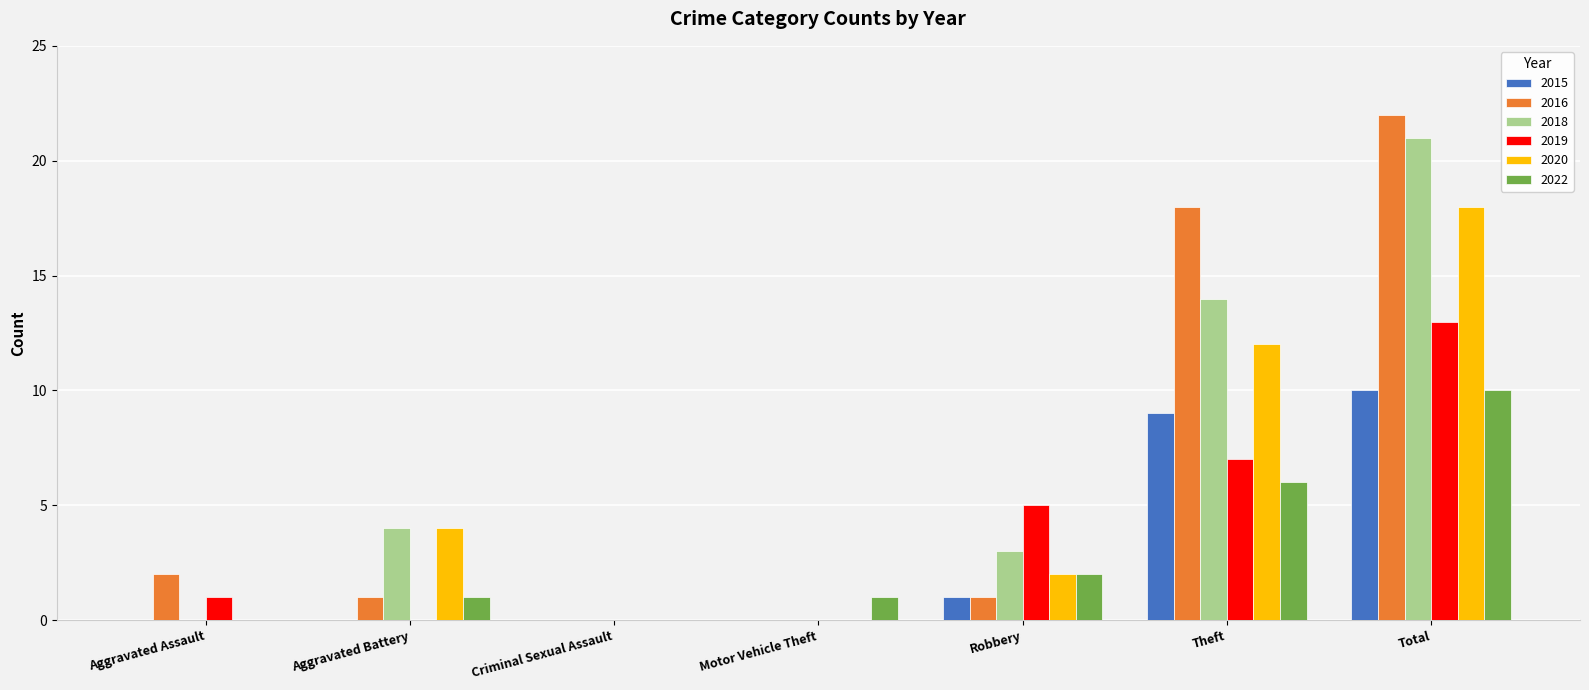

Is the value of 2016 at Motor Vehicle Theft greater than the value of 2018 at Aggravated Battery?

No